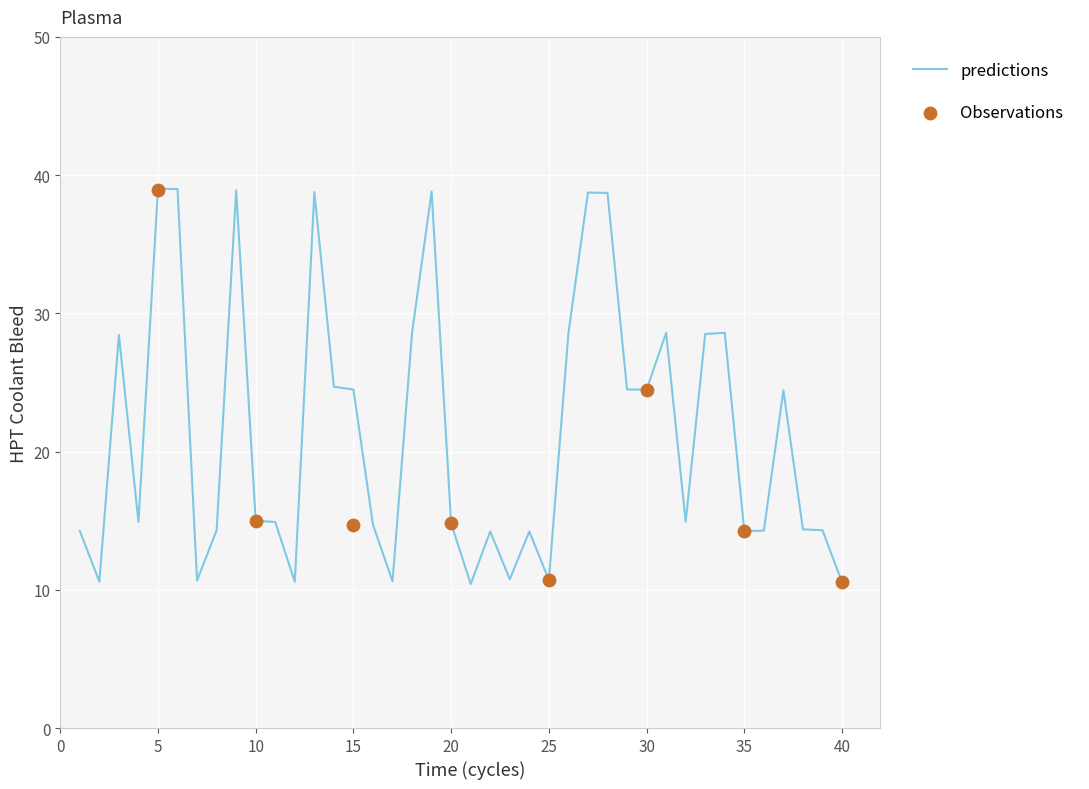

What is the minimum value for predictions?

10.4